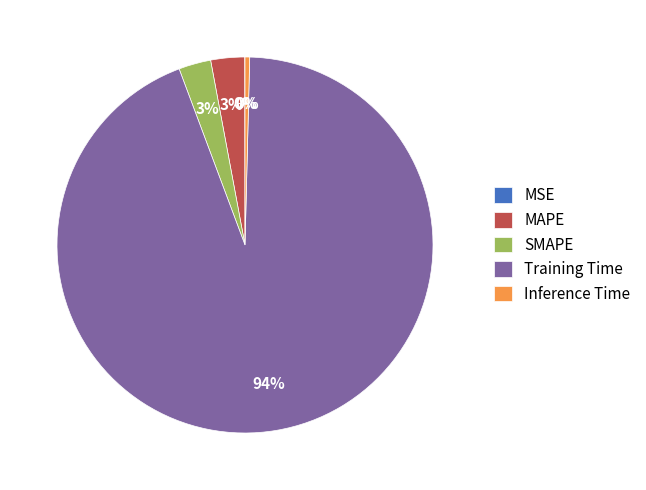

Does any single category account for the majority?

Yes